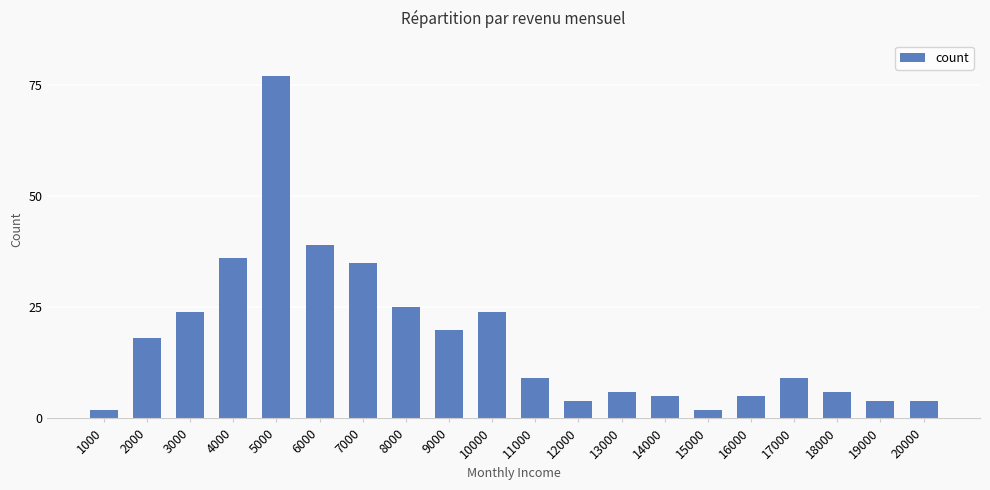

The value at 14000 is 9. True or false?

False